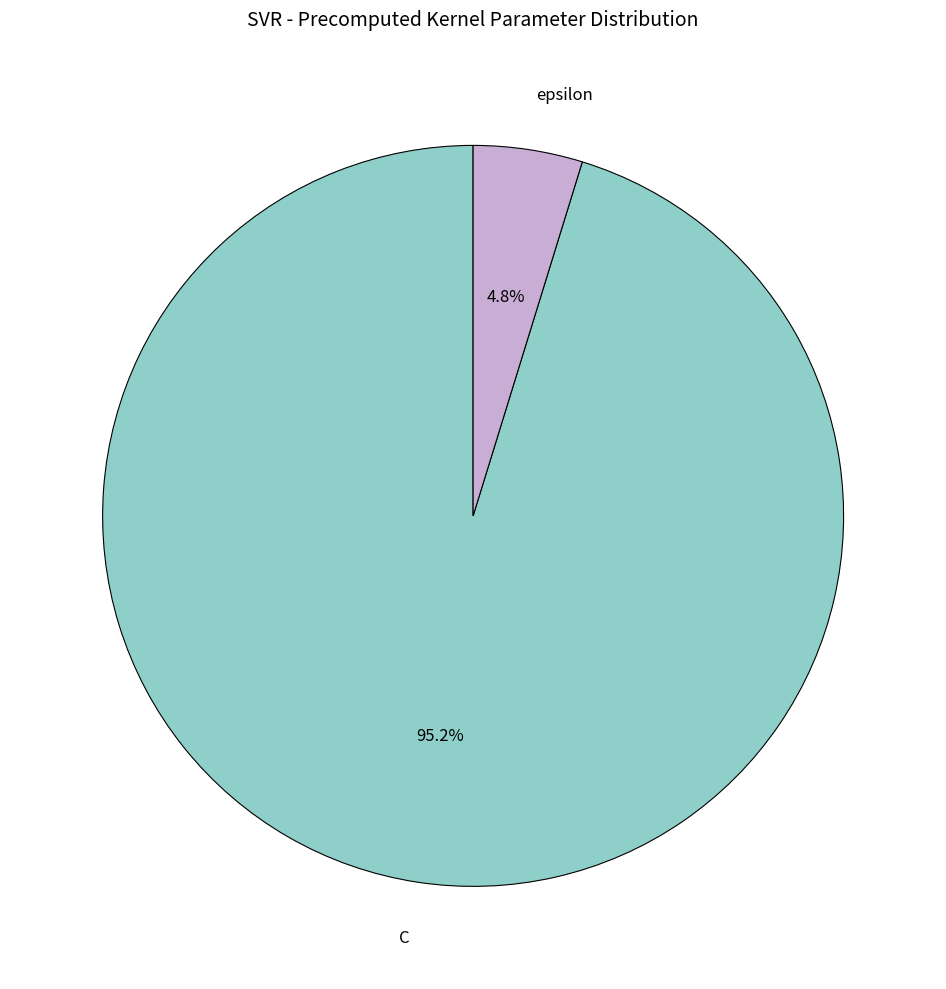

What is the majority slice?

C